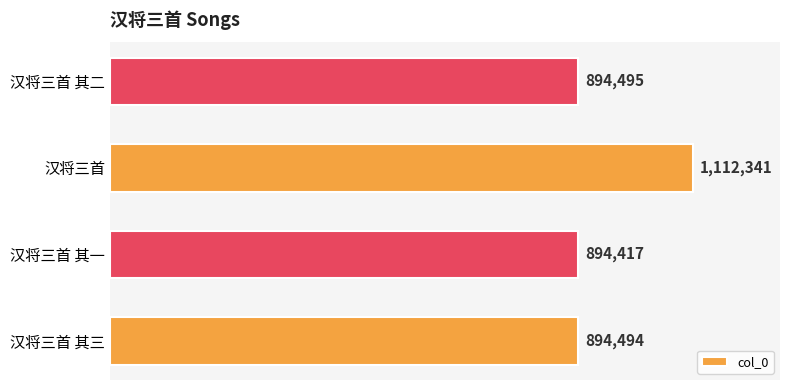

What is the difference between the second highest and second lowest values?

1